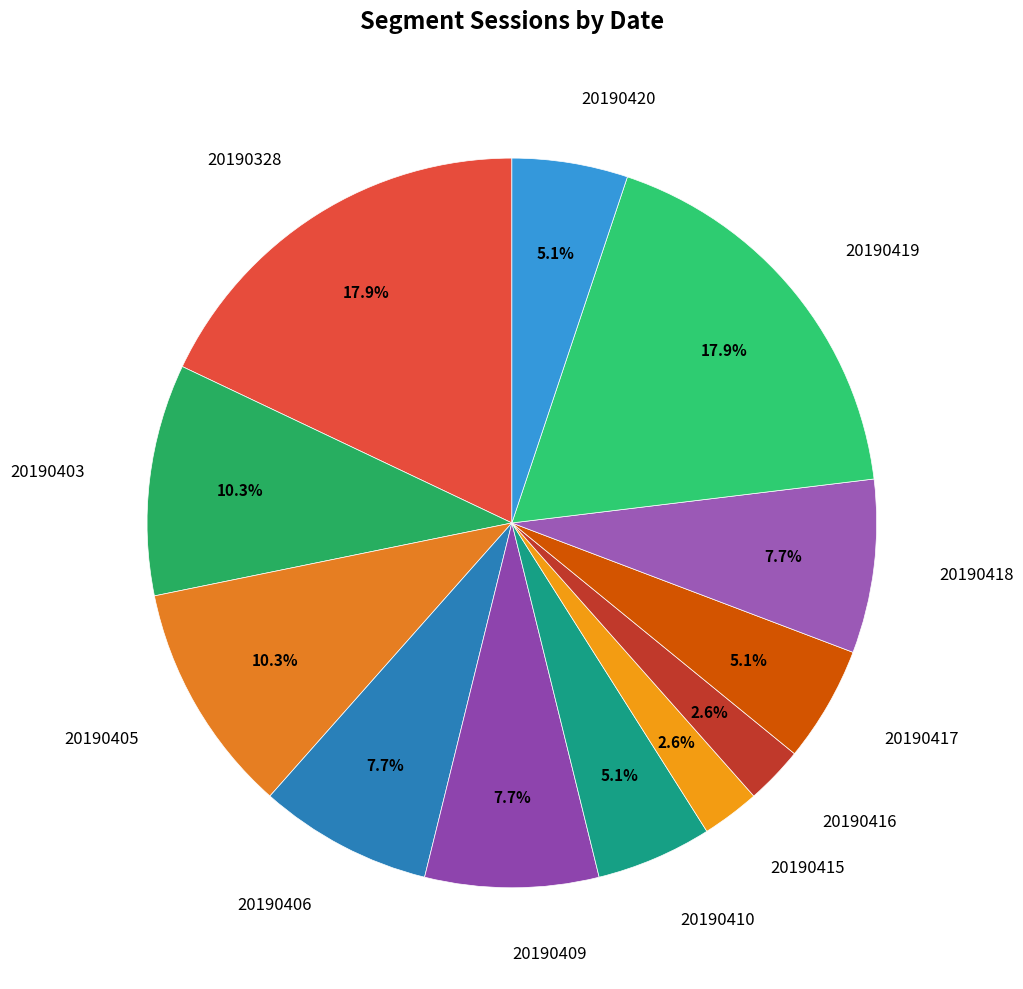

How many segments does this pie chart have?

12